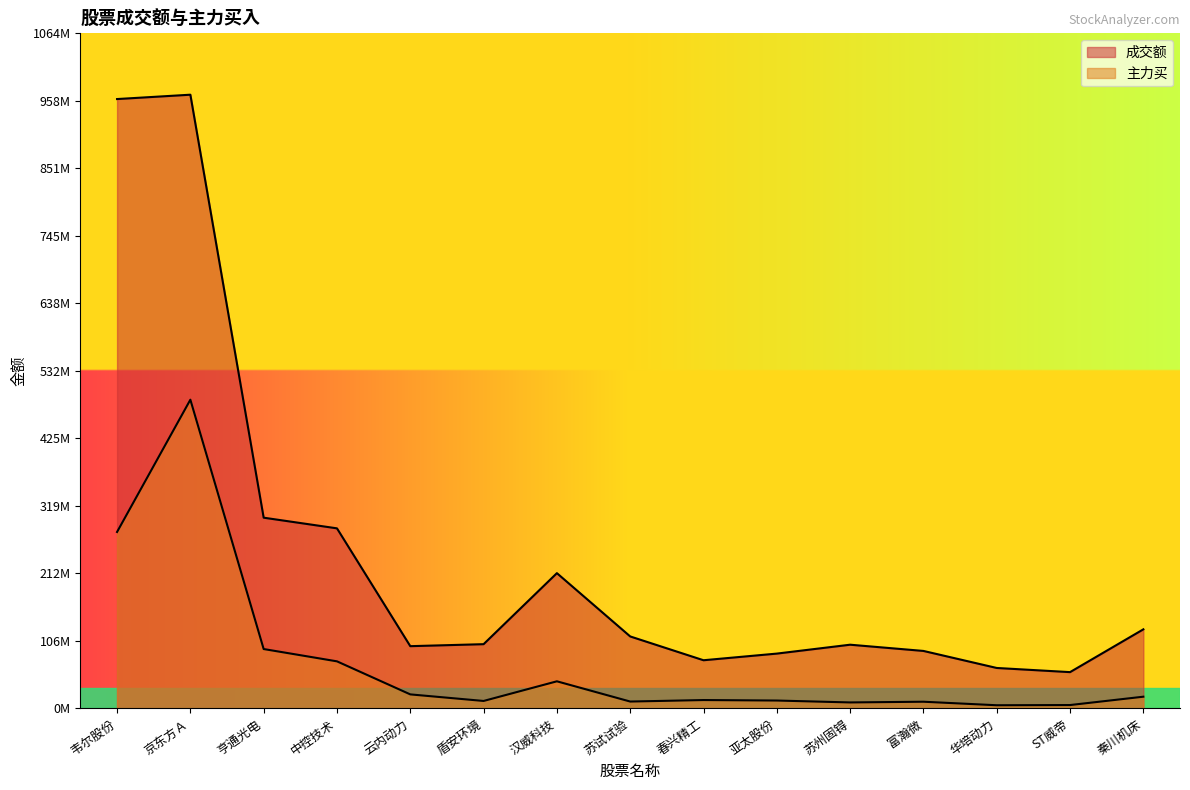

Is the value of 主力买 at 秦川机床 greater than the value of 成交额 at 苏试试验?

No